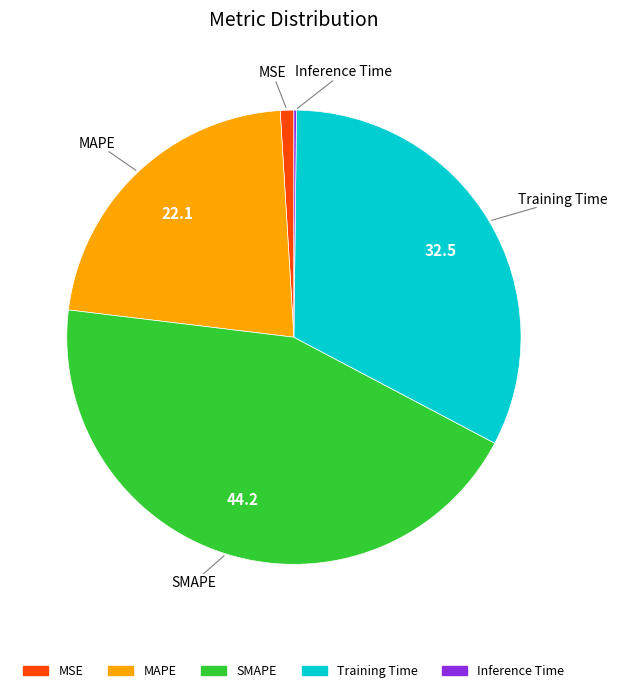

Is there any slice that represents more than half of the pie?

No